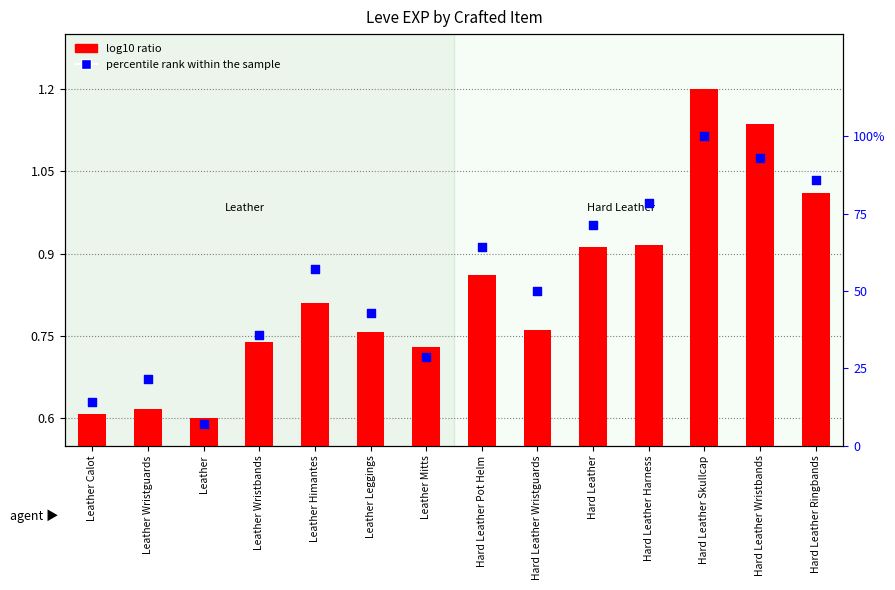

What are all the series names shown in the legend?

log10 ratio, percentile rank within the sample